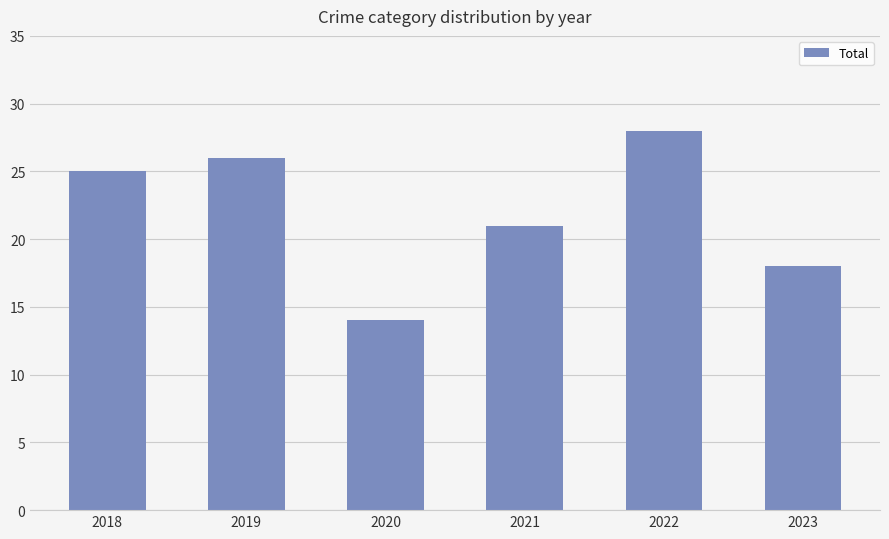

How many series are shown in this chart?

1